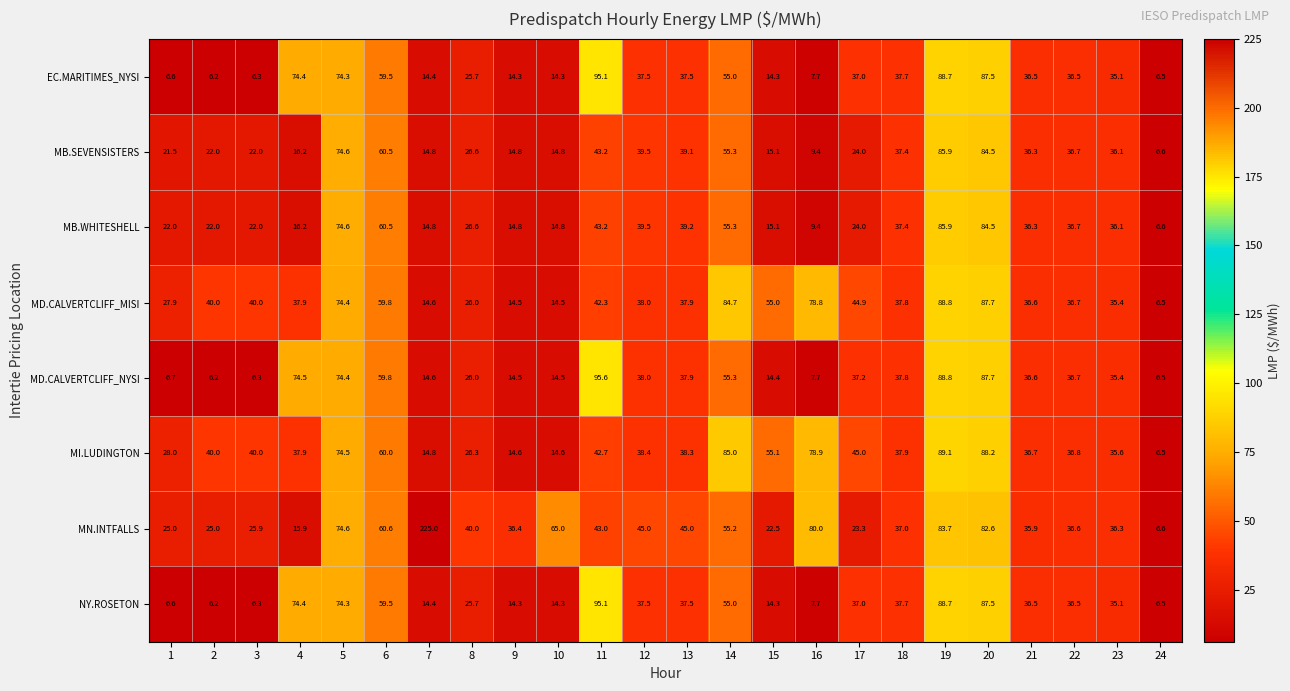

At which category is the sum across all series the highest?

19